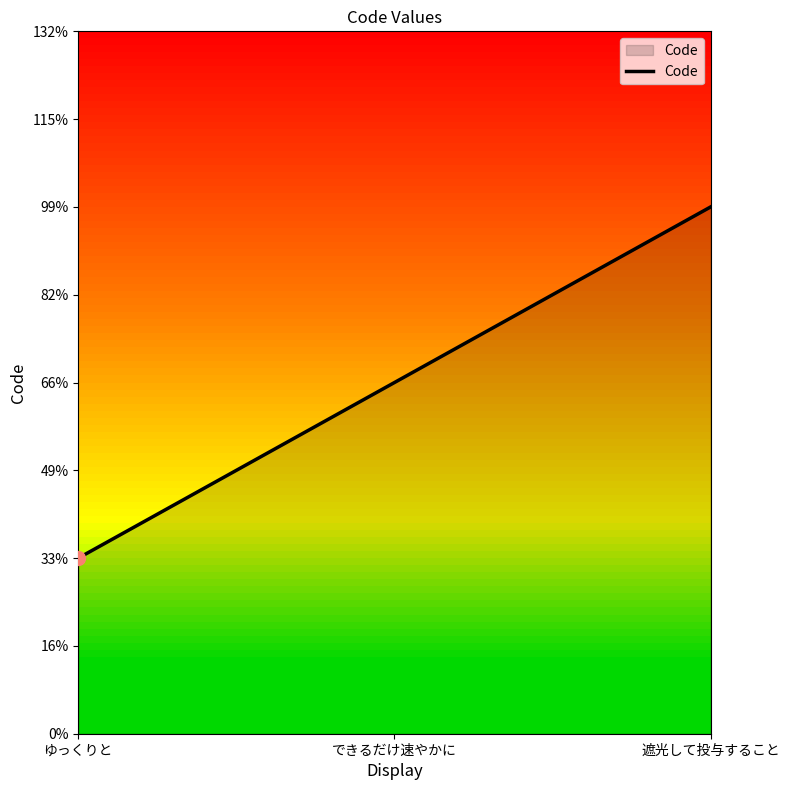

At which label is the value closest to 2?

できるだけ速やかに